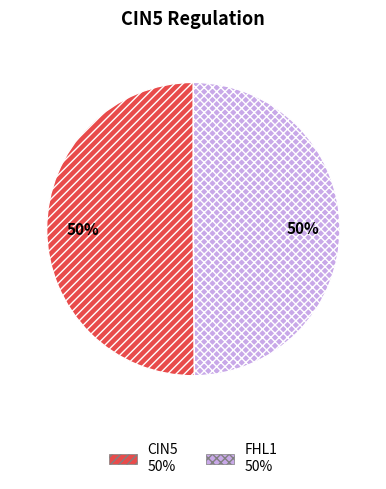

How many slices are in this pie chart?

2